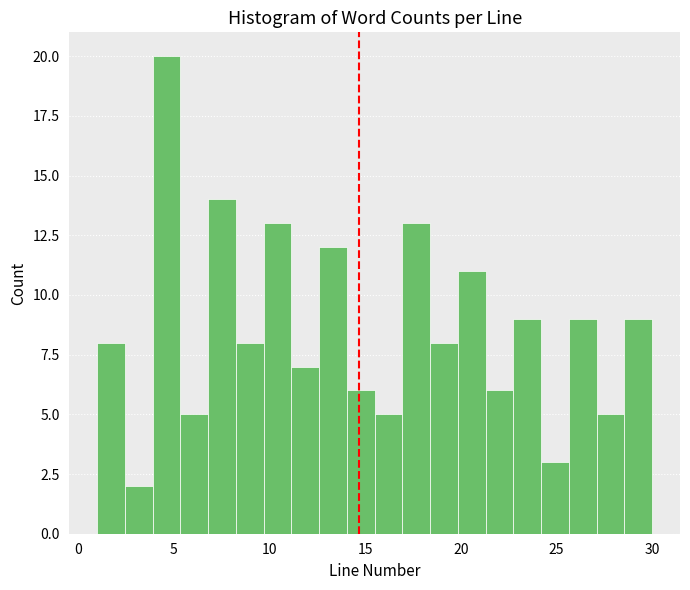

Read against the x-axis, roughly where is the centre of the tallest bar?

4.5